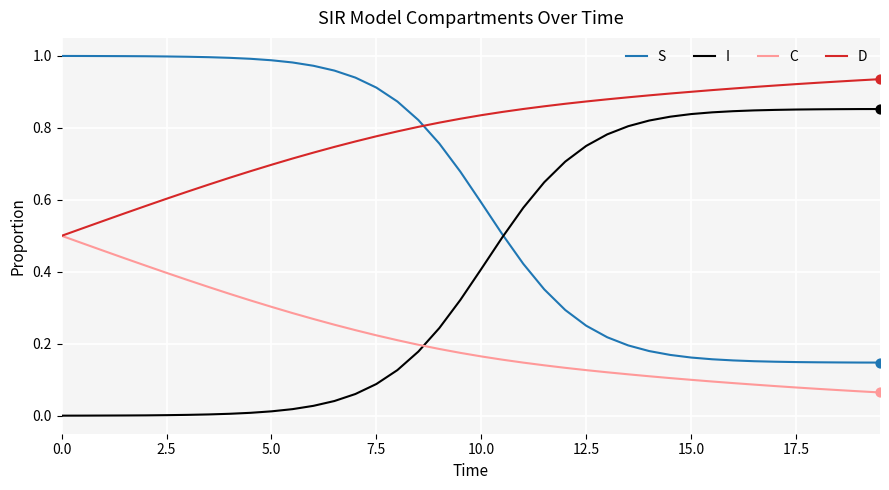

Which series has the largest total across all categories?

D